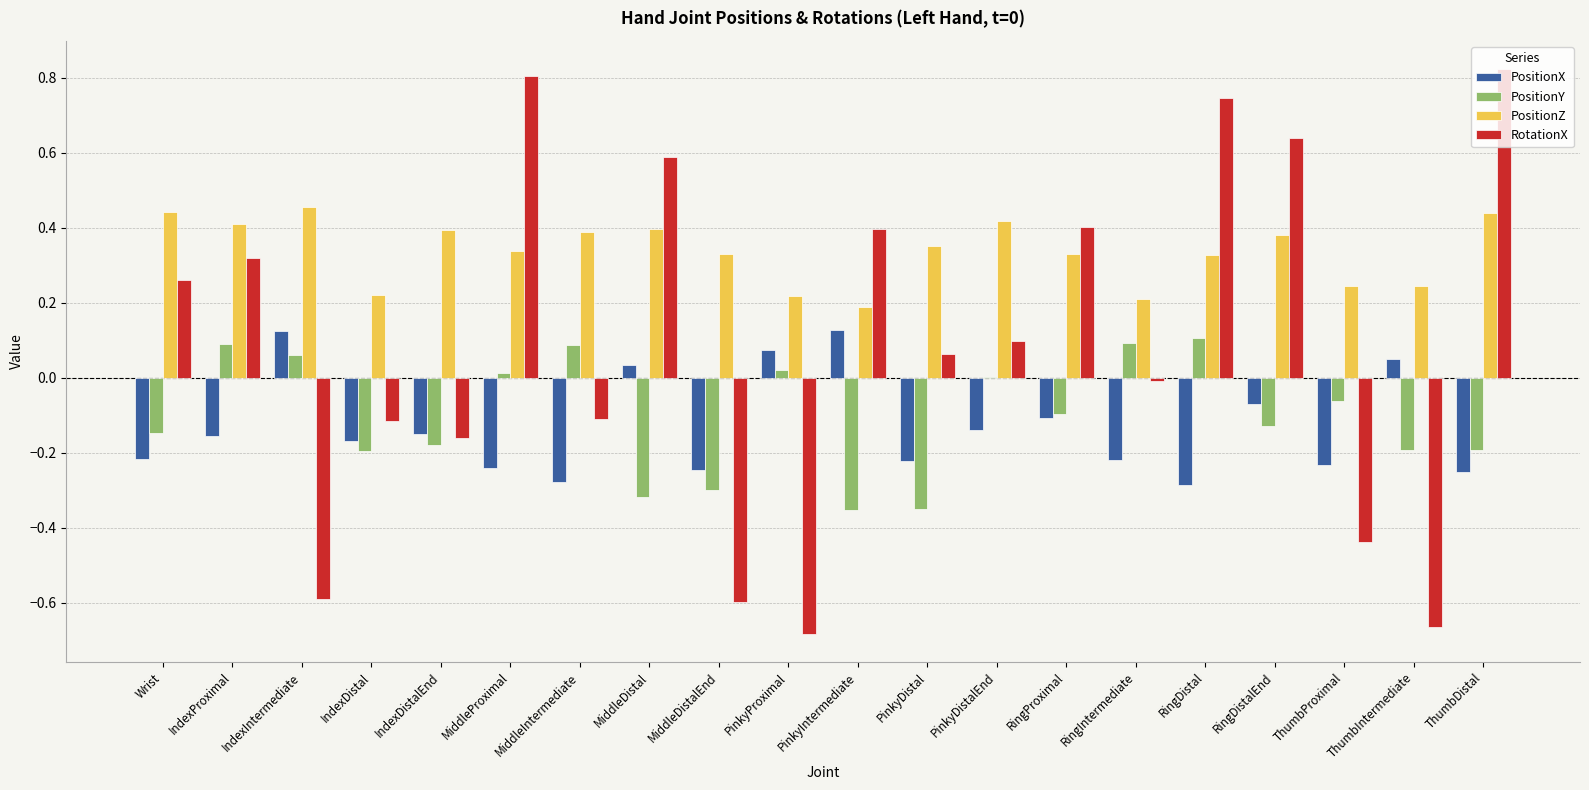

Is the value of PositionZ at Wrist greater than the value of PositionX at MiddleDistal?

Yes